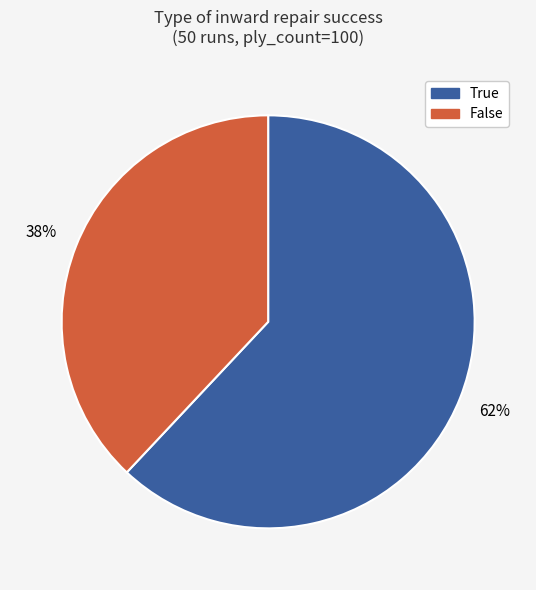

Count the number of slices in the pie.

2